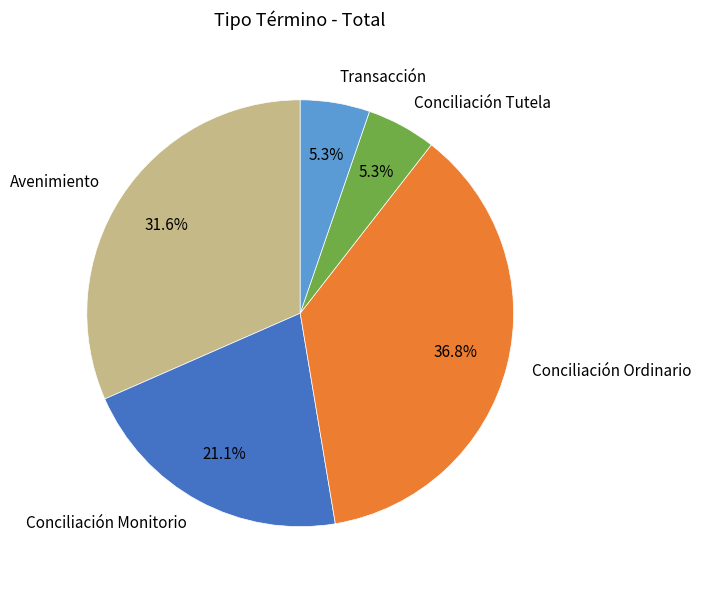

Is there any slice that represents more than half of the pie?

No